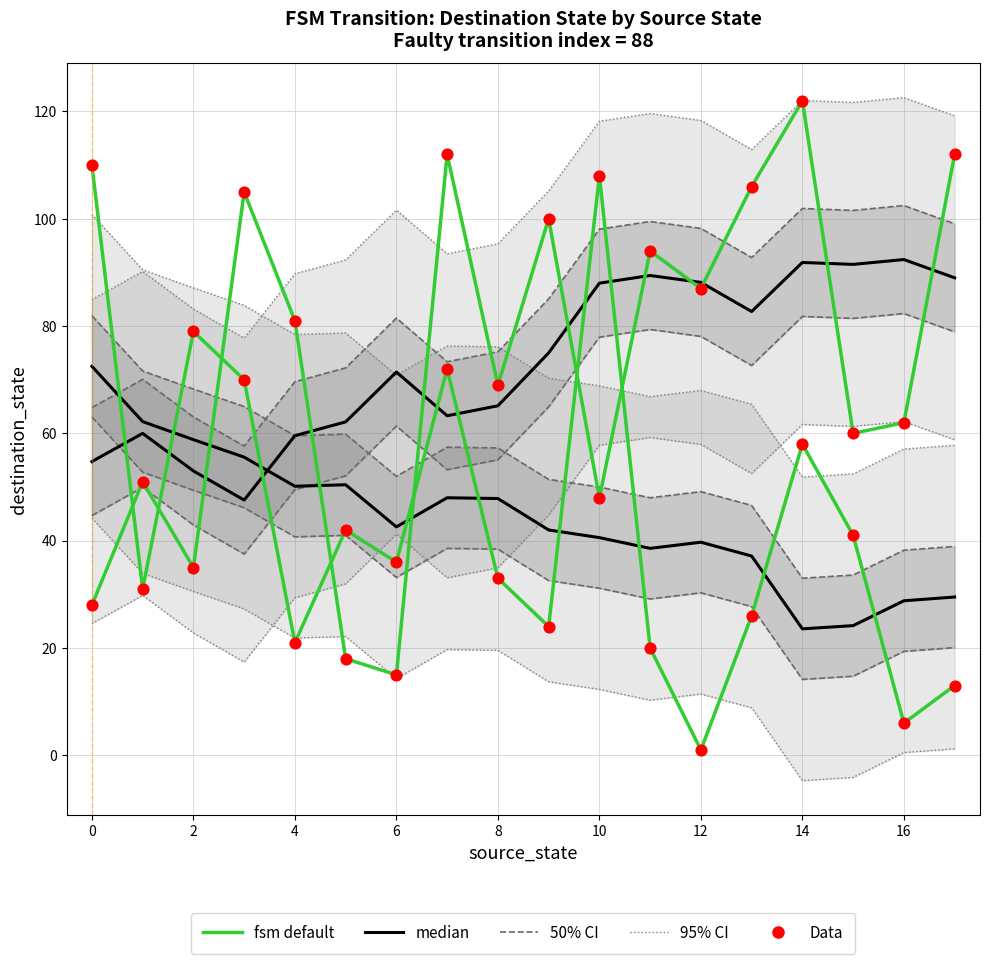

Which series reaches the maximum Y coordinate?

95% CI